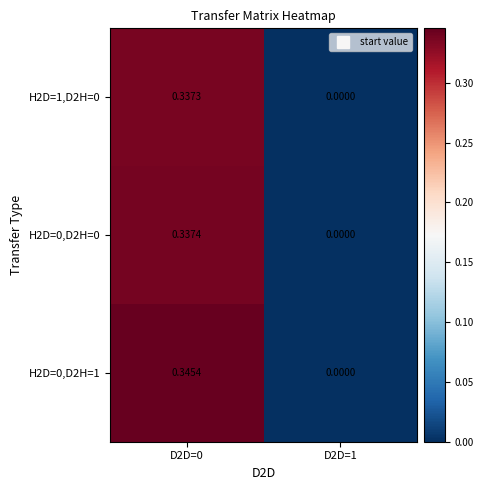

How many series are shown in this chart?

3